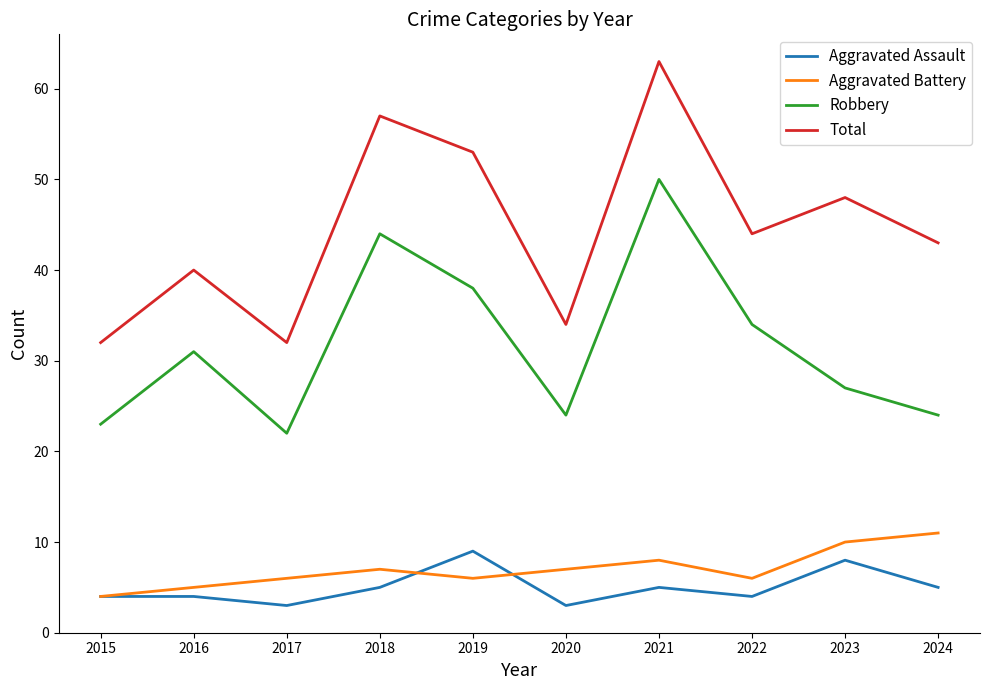

What value does the Total series have at 2019, to the nearest 10?

50